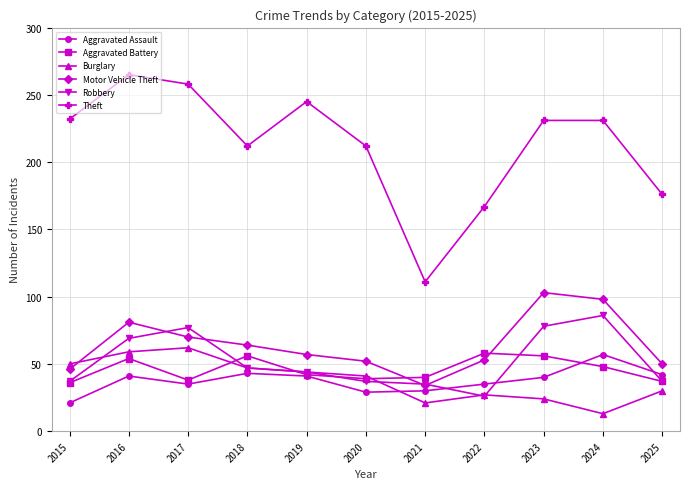

Read the Aggravated Battery value at 2020.

39